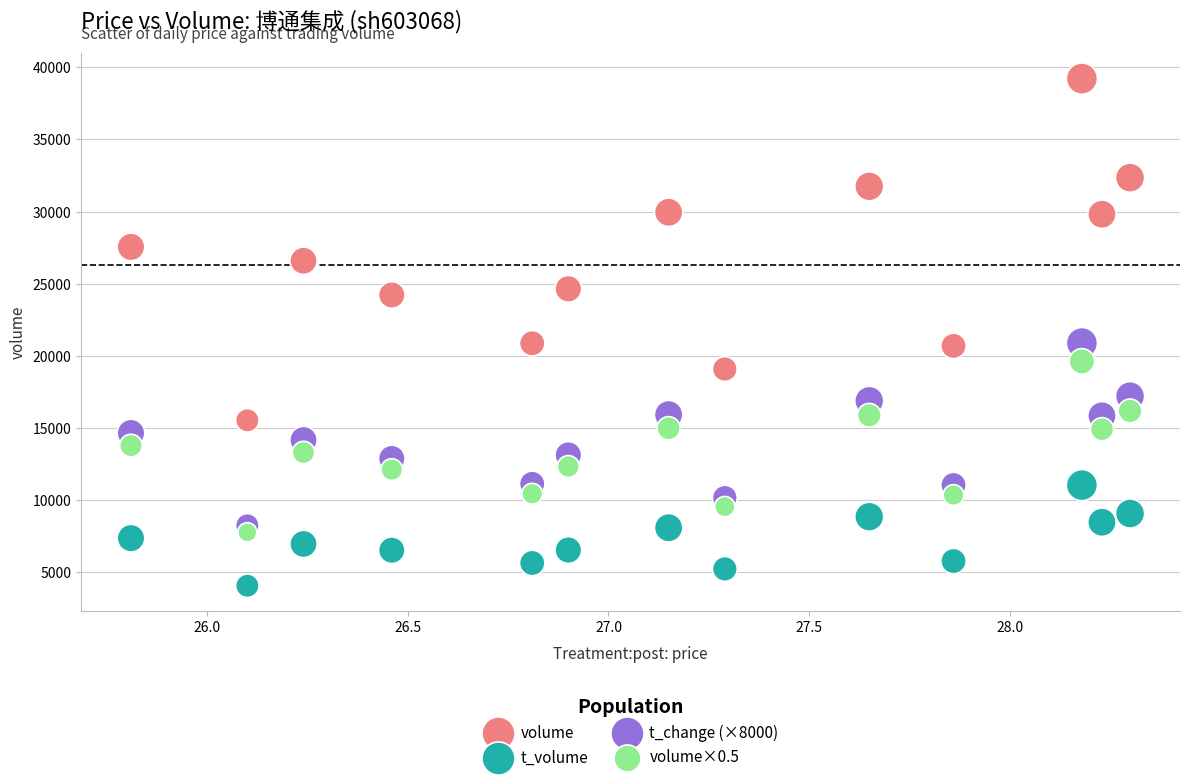

What are all the series names shown in the legend?

volume, t_volume, t_change (×8000), volume×0.5